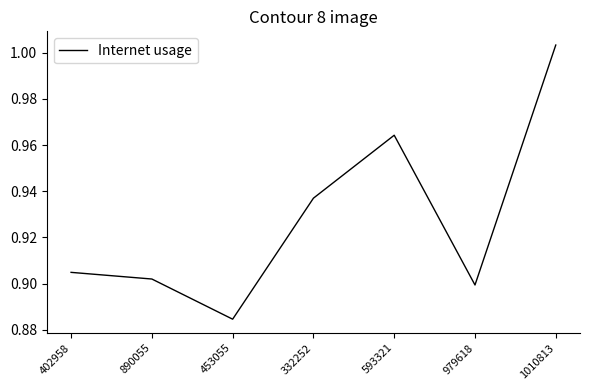

Between 402958 and 332252, which is larger?

332252